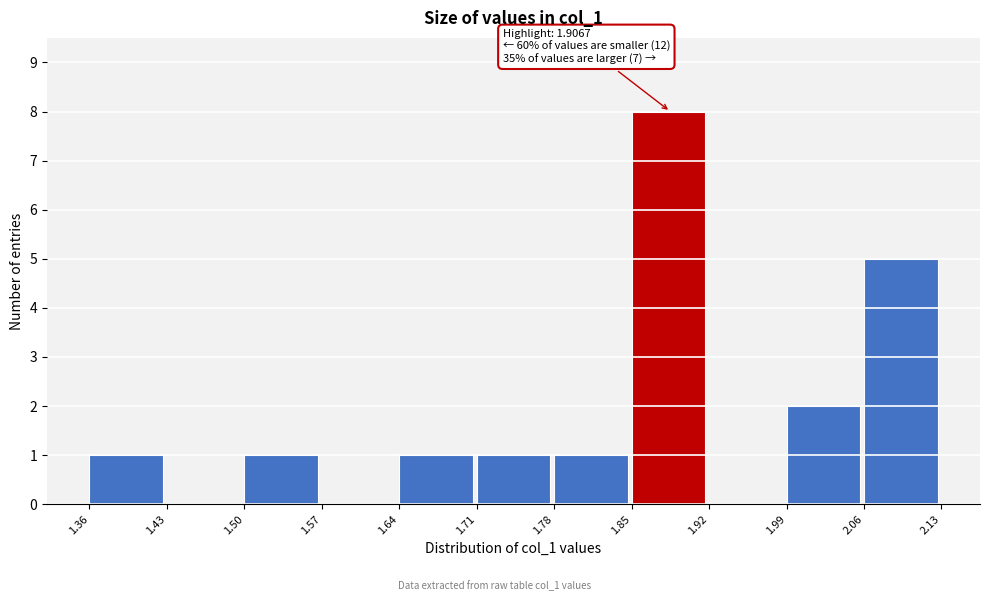

Which range on the x-axis has the tallest bar?

1.85 to 1.92